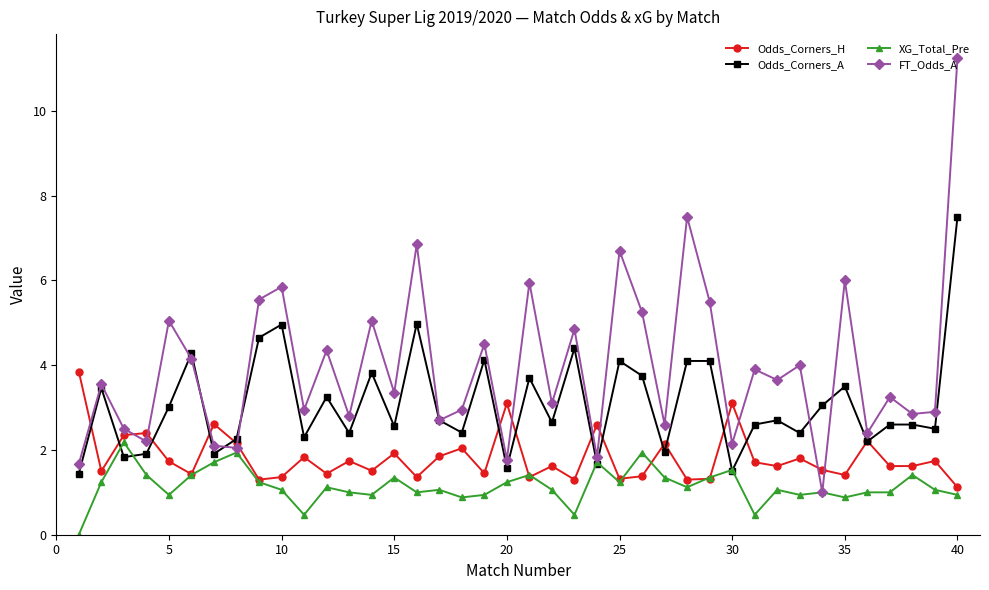

Which series has the widest spread of values?

FT_Odds_A